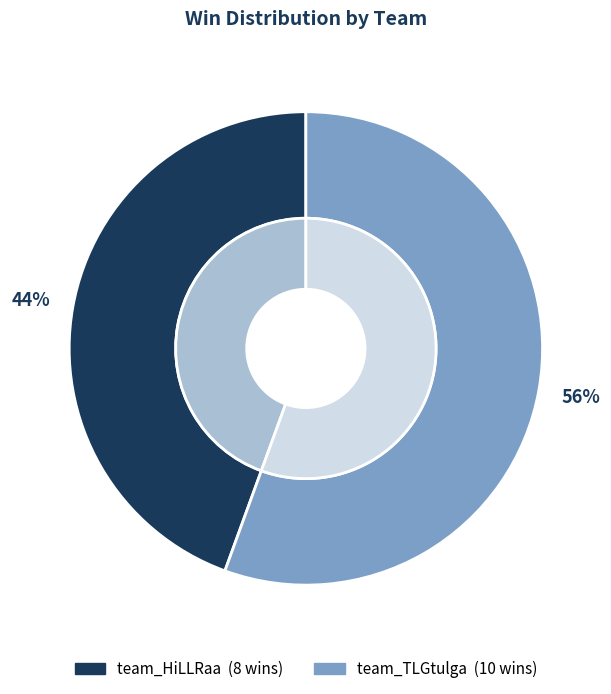

Which slice represents more than half of the pie?

team_TLGtulga